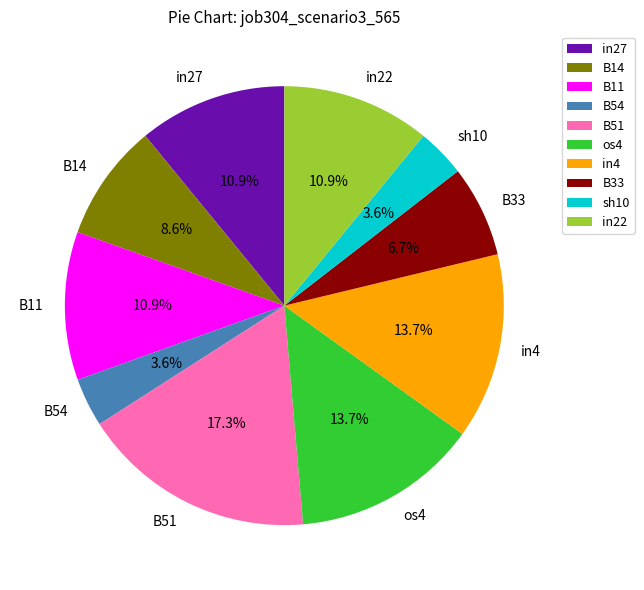

What is the largest slice in the pie chart?

B51